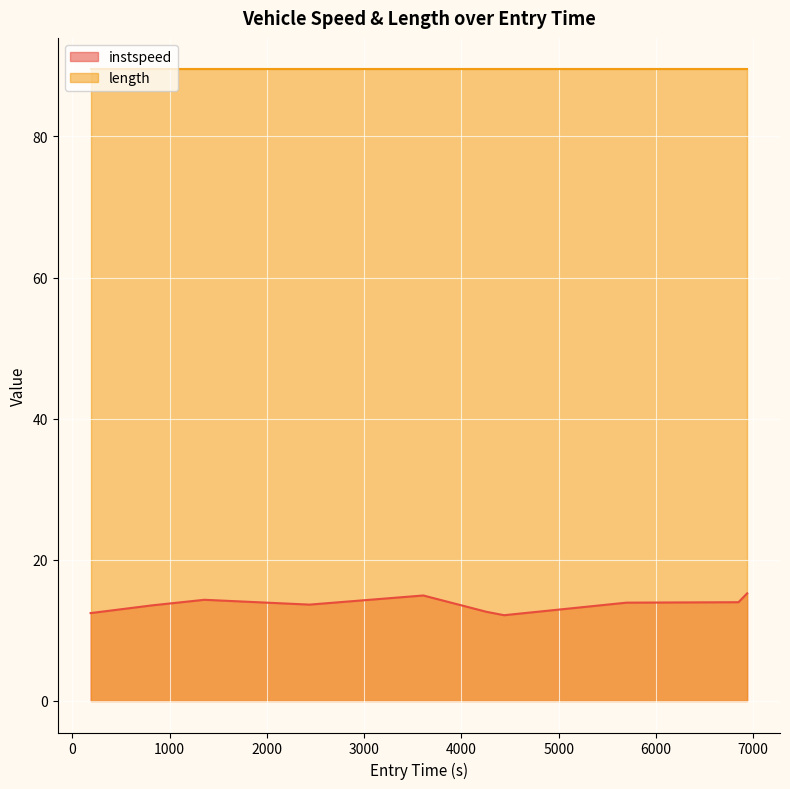

Reading left to right, what are all the values shown in this chart?

12.4	13.5	14.3	13.7	14.9	12.6	12.2	13.9	14.0	15.2